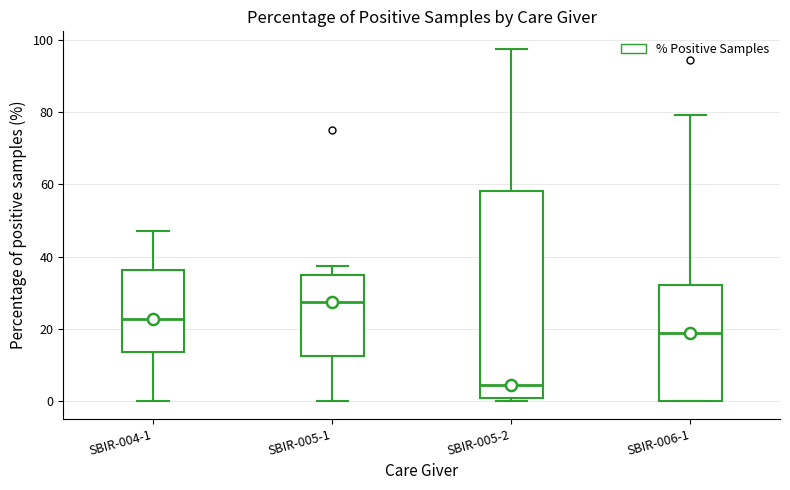

Reading left to right, read every box against the y-axis: the position of its median line, the range the box covers, and the ends of its whiskers. The values are not printed on the chart, so give them approximately, as read against the axis.

SBIR-004-1: median 22, box 14 to 36, whiskers 0 to 48
SBIR-005-1: median 28, box 12 to 36, whiskers 0 to 38
SBIR-005-2: median 4, box 0 to 58, whiskers 0 (just below the box's lower edge) to 98
SBIR-006-1: median 18, box 0 to 32, whiskers 0 to 80